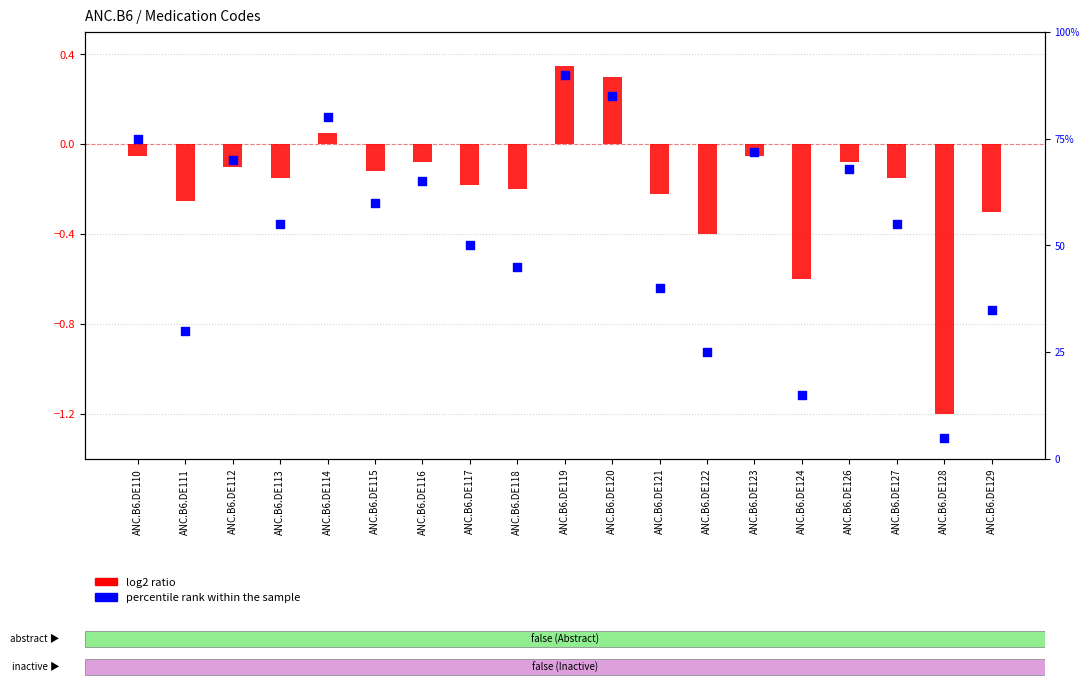

Is the value of log2 ratio at ANC.B6.DE120 greater than the value of percentile rank within the sample at ANC.B6.DE119?

No